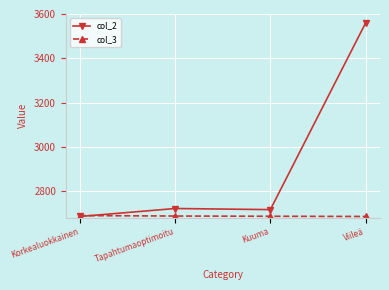

At which category is the sum across all series the highest?

Viileä